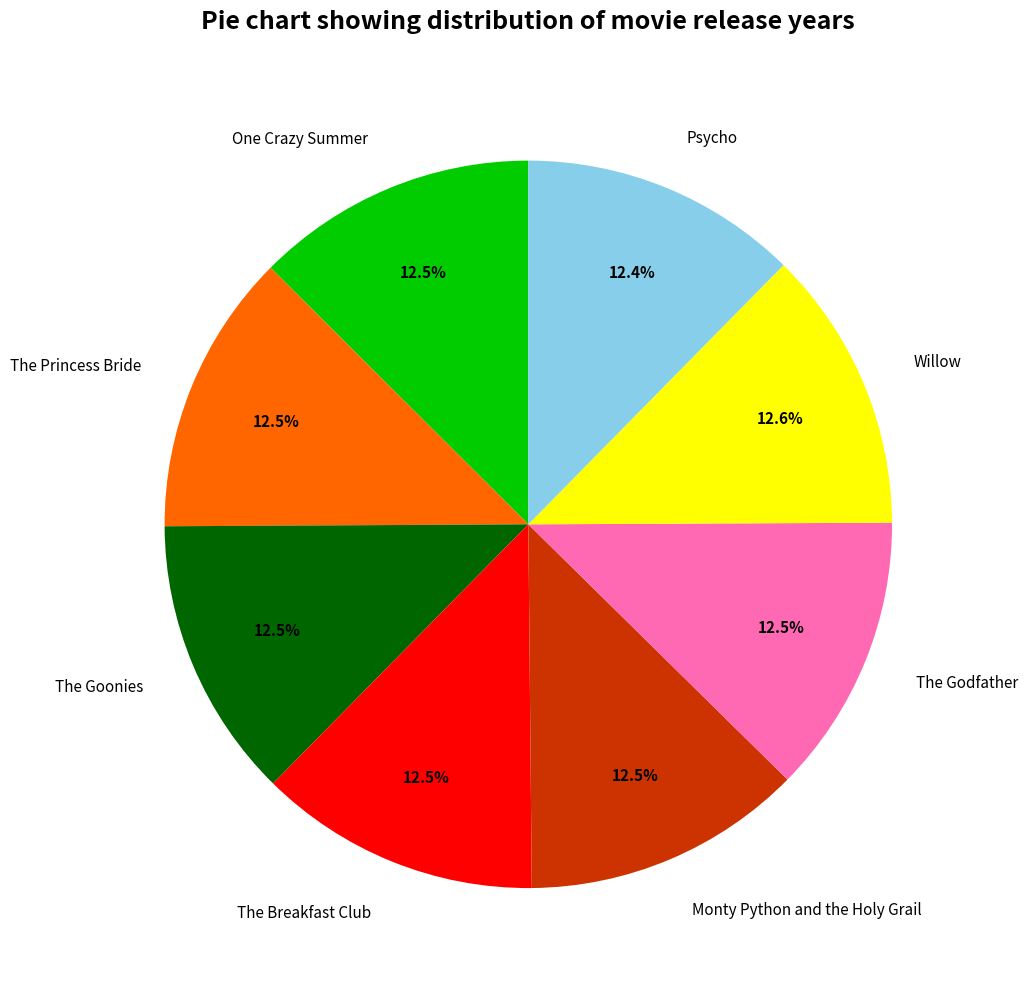

Does Monty Python and the Holy Grail account for over 50% of the chart?

No